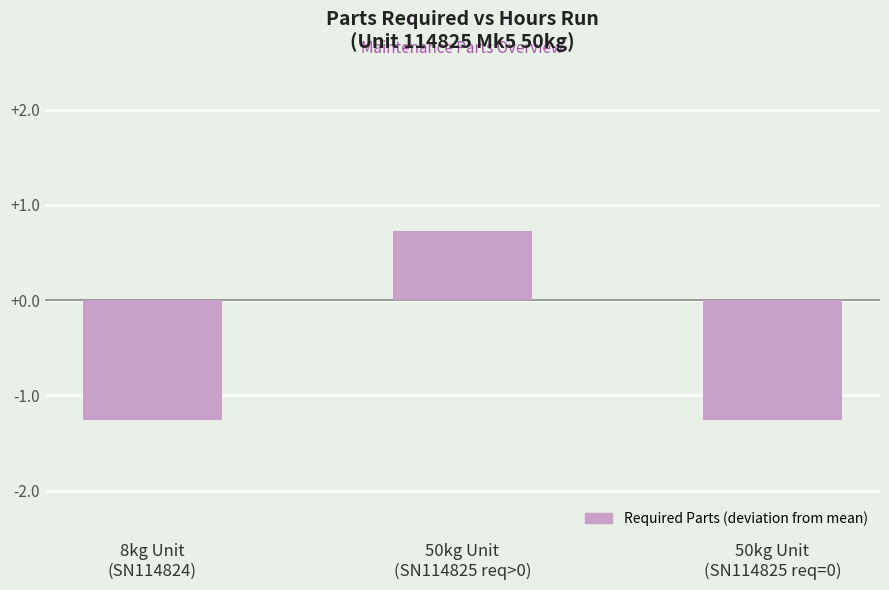

What is the maximum value shown in the chart?

0.7